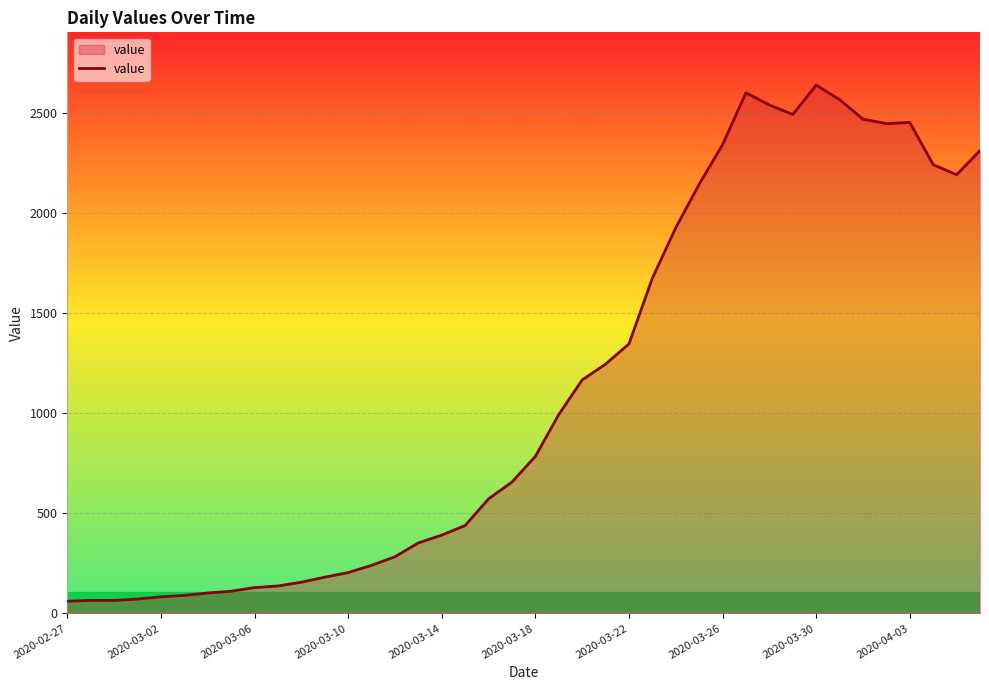

What is the maximum value shown in the chart?

2638